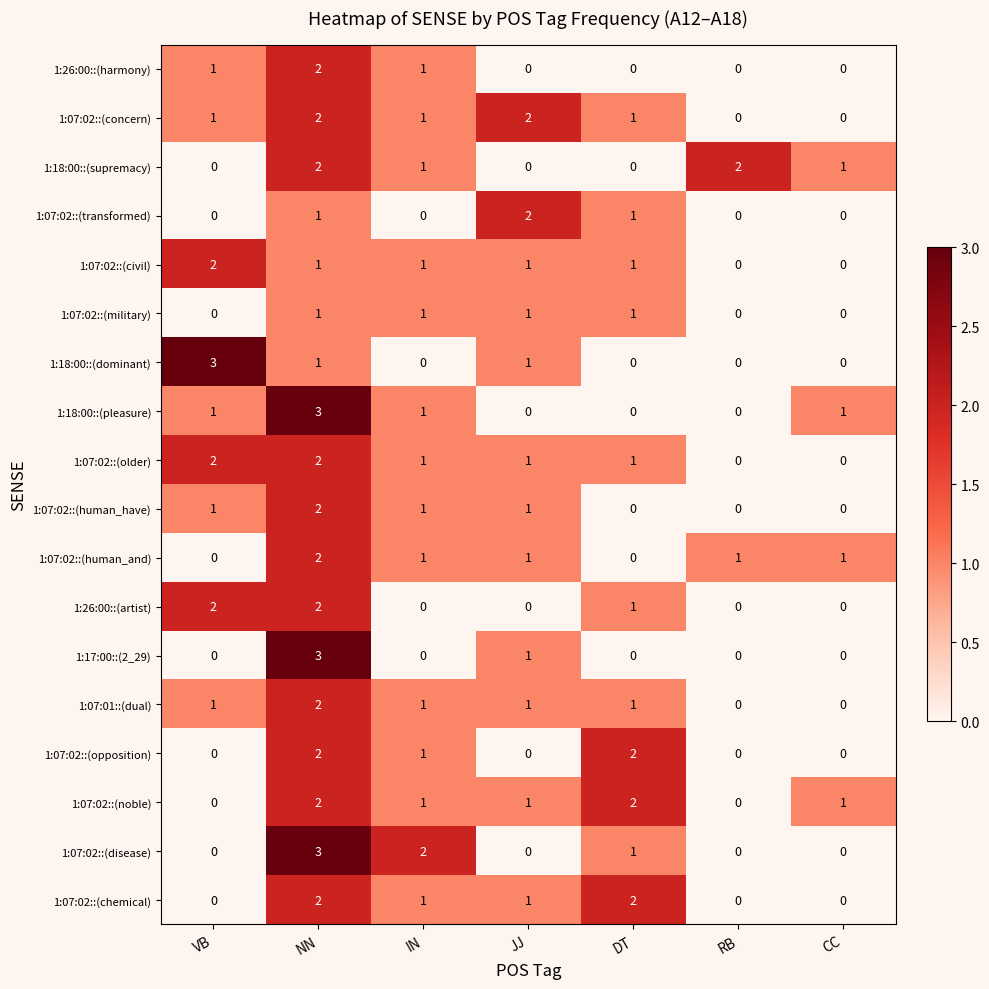

How many categories are shown in the chart?

7